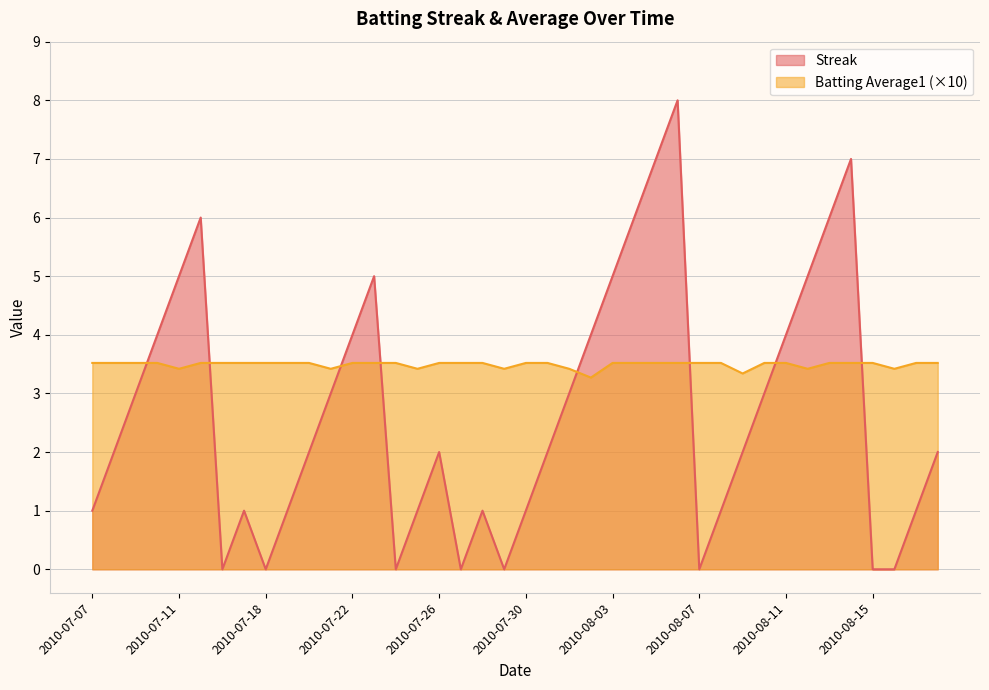

List the series in order of their overall mean, highest first.

Batting Average1 (×10), Streak